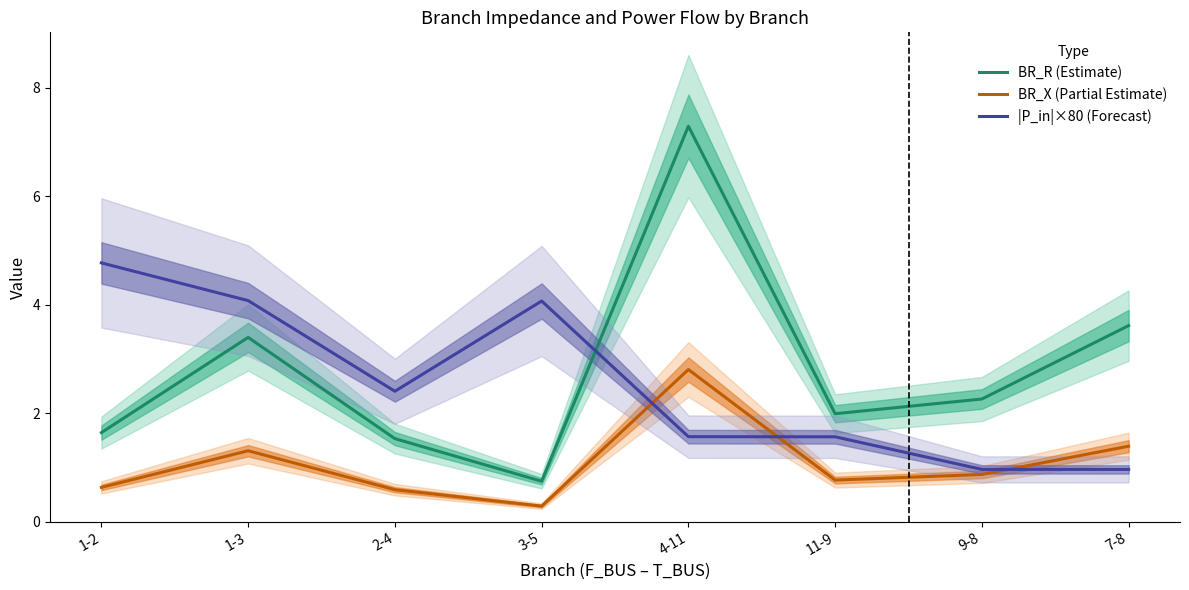

How many data points in |P_in|×80 (Forecast) are less than 2?

4